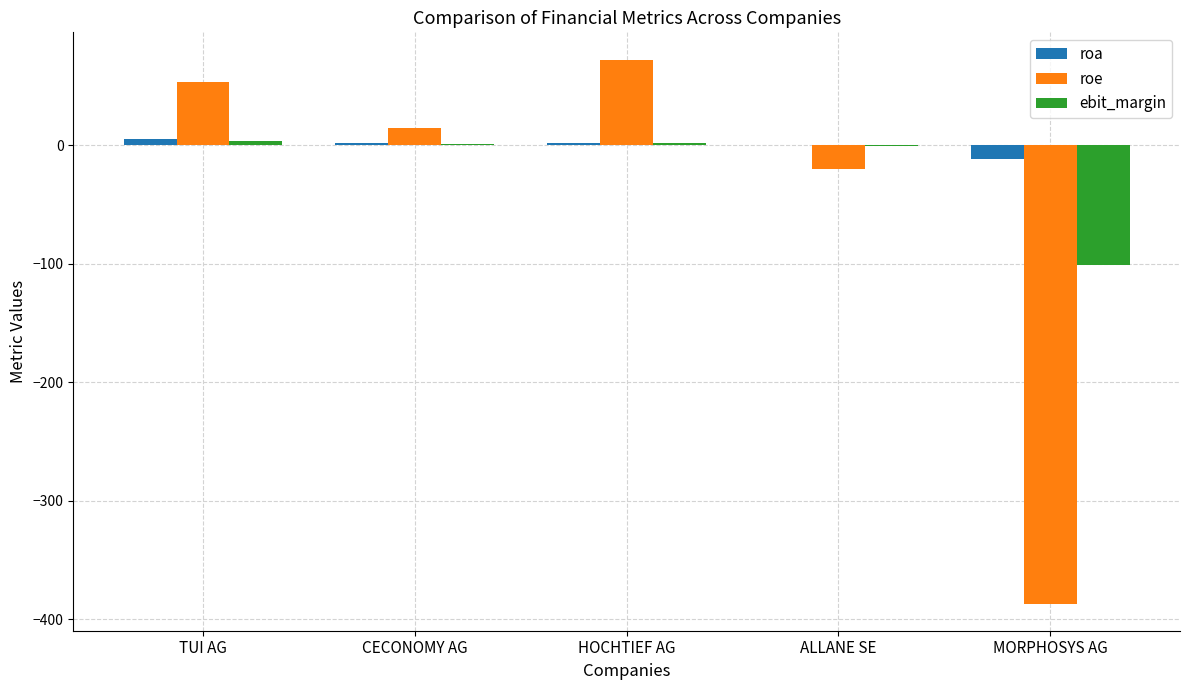

How many categories are shown in the chart?

5